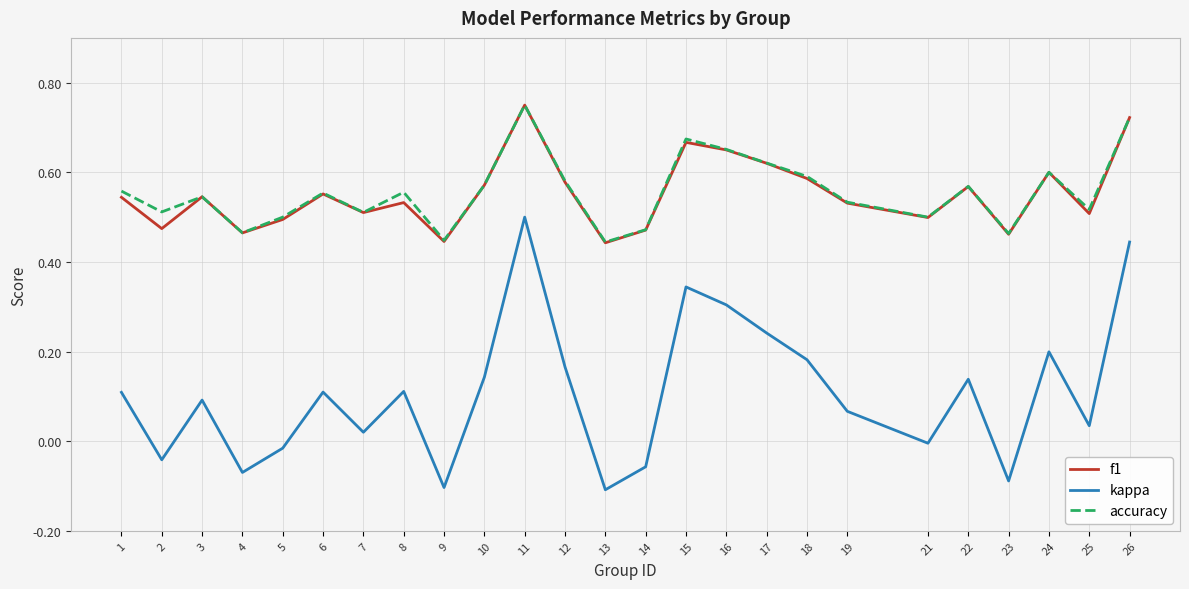

Between 8 and 17, which series saw the biggest shift?

kappa